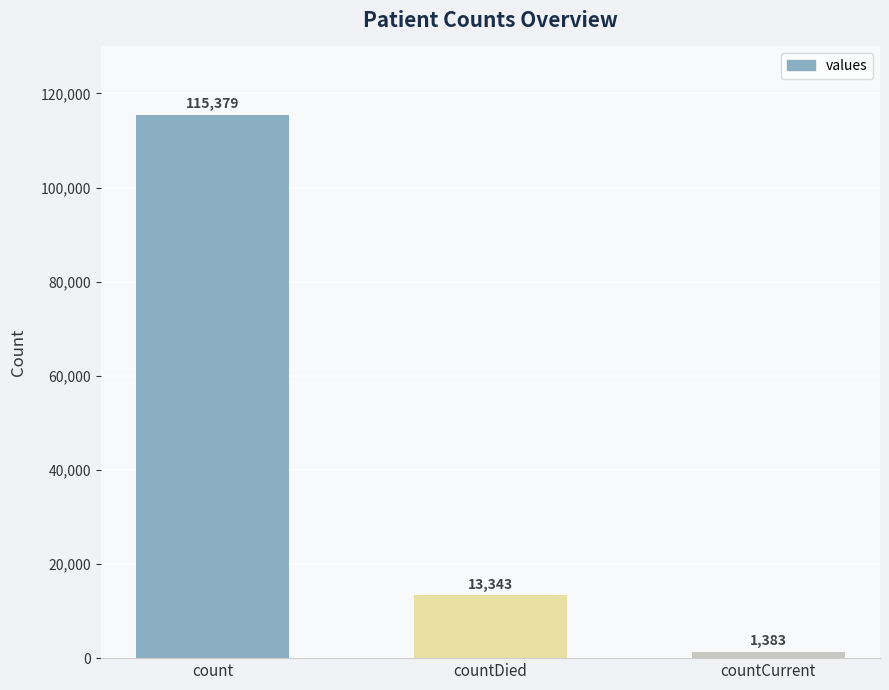

Read the value at countCurrent.

1383